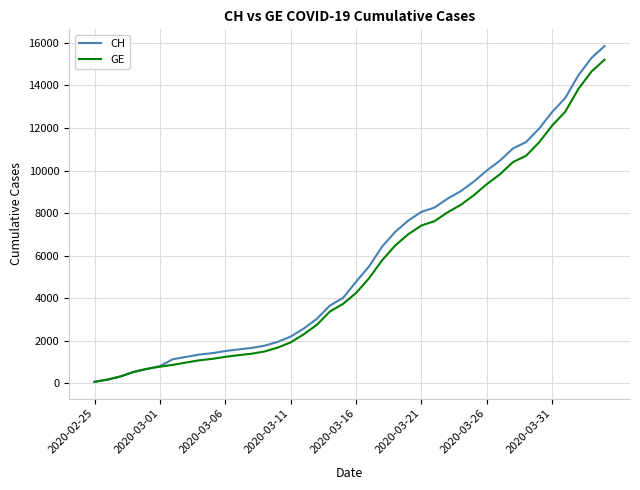

Does the chart have visible grid lines?

Yes